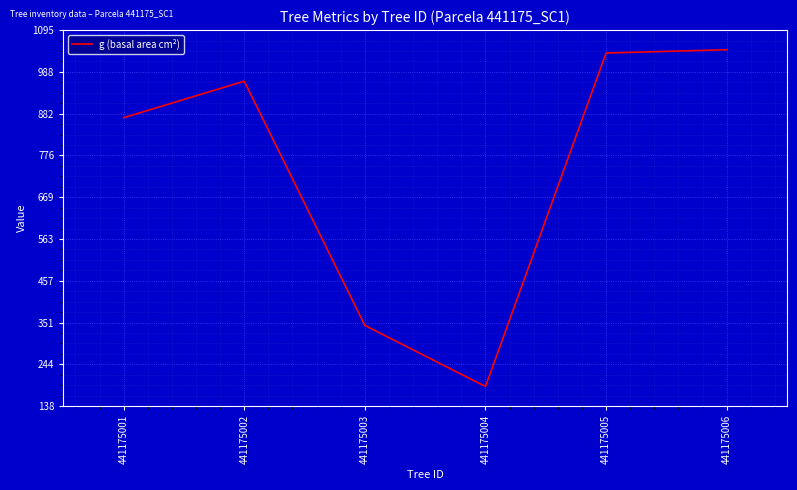

Is it true that the value at 441175005 is 1036.3?

True